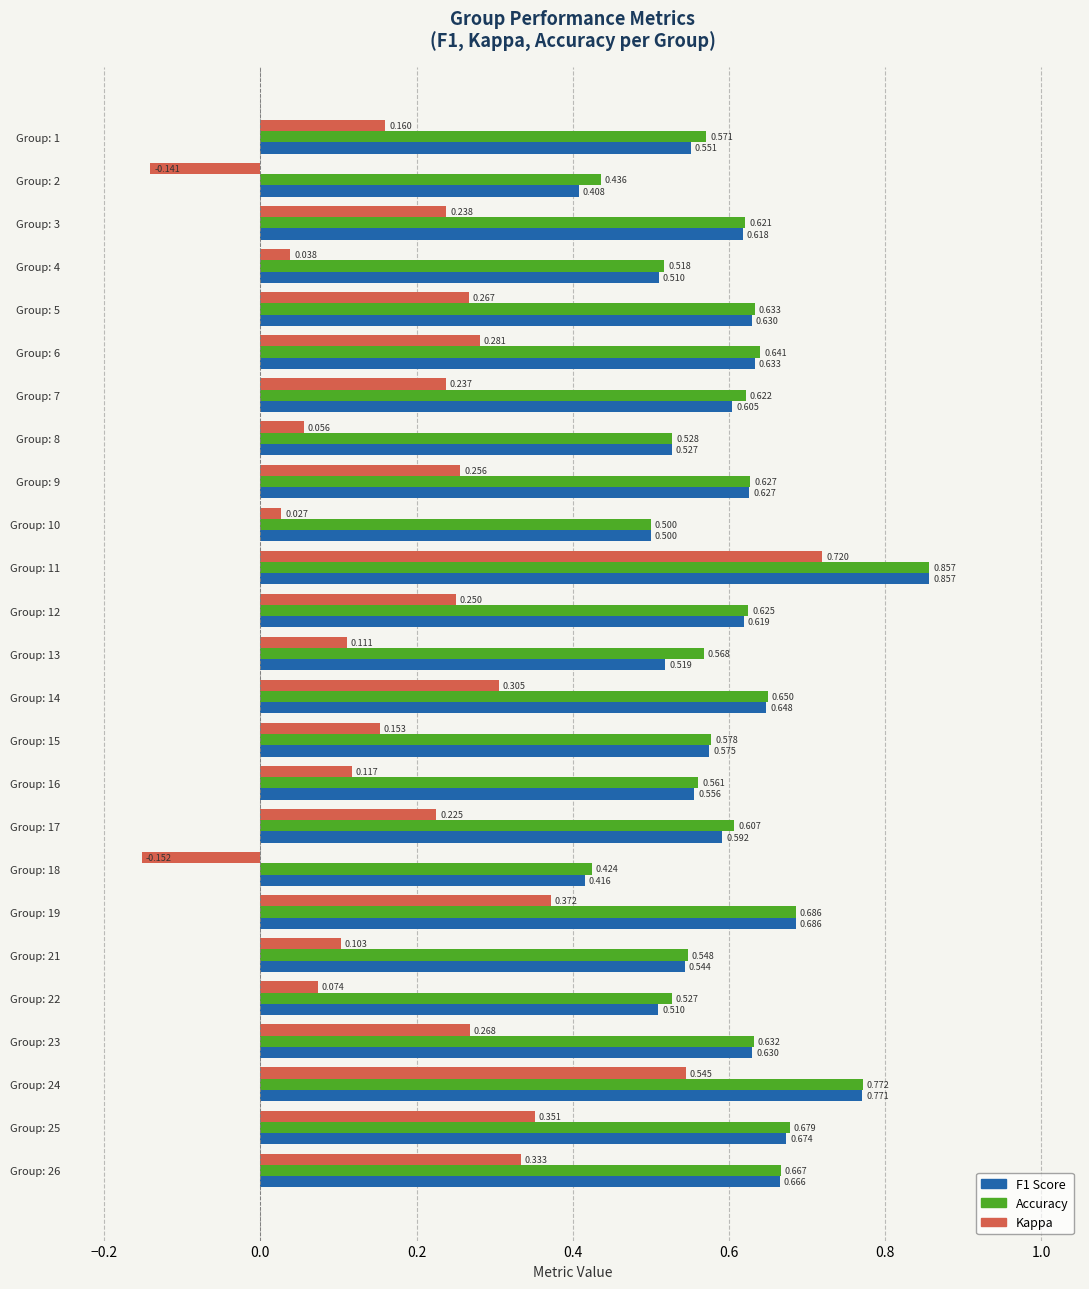

Count the number of categories in the chart.

25